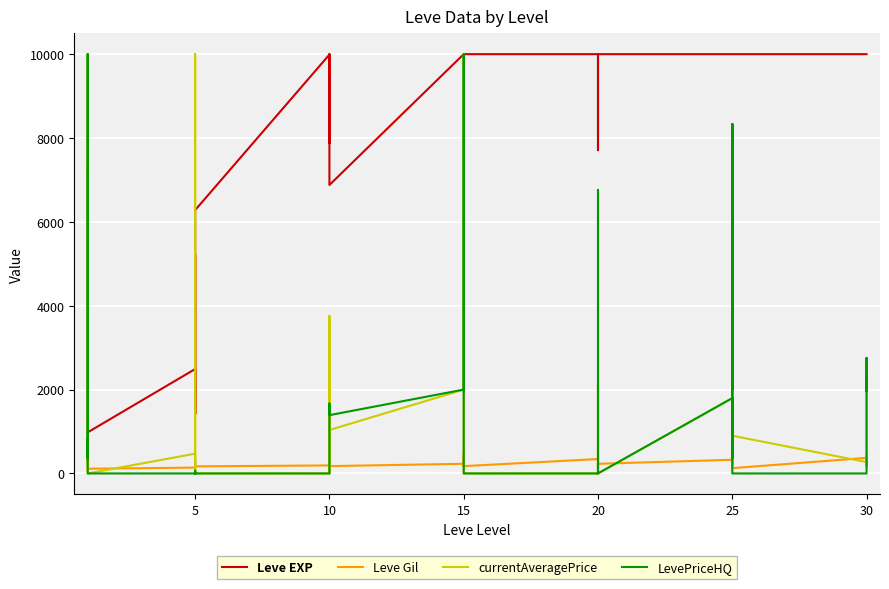

Which label corresponds to the smallest value in the chart?

25